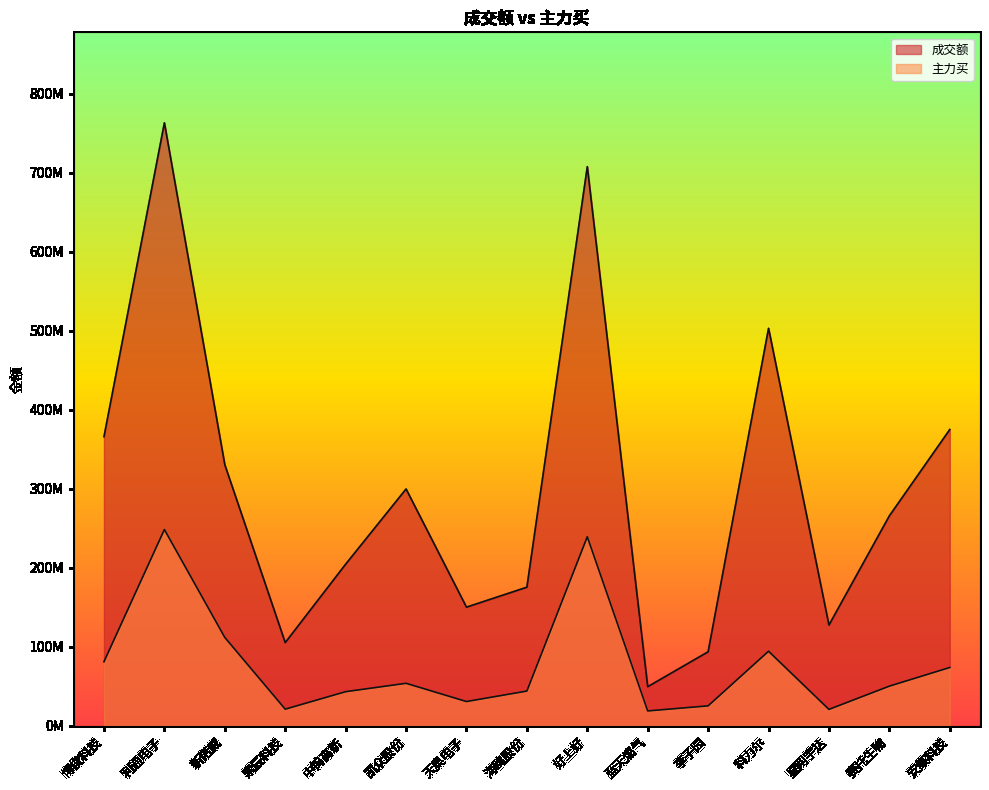

What are all the series names shown in the legend?

成交额, 主力买